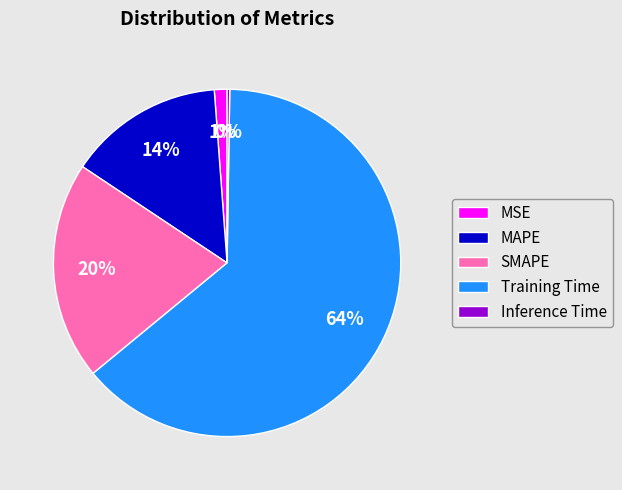

To the nearest percent, what is the average slice percentage?

20%